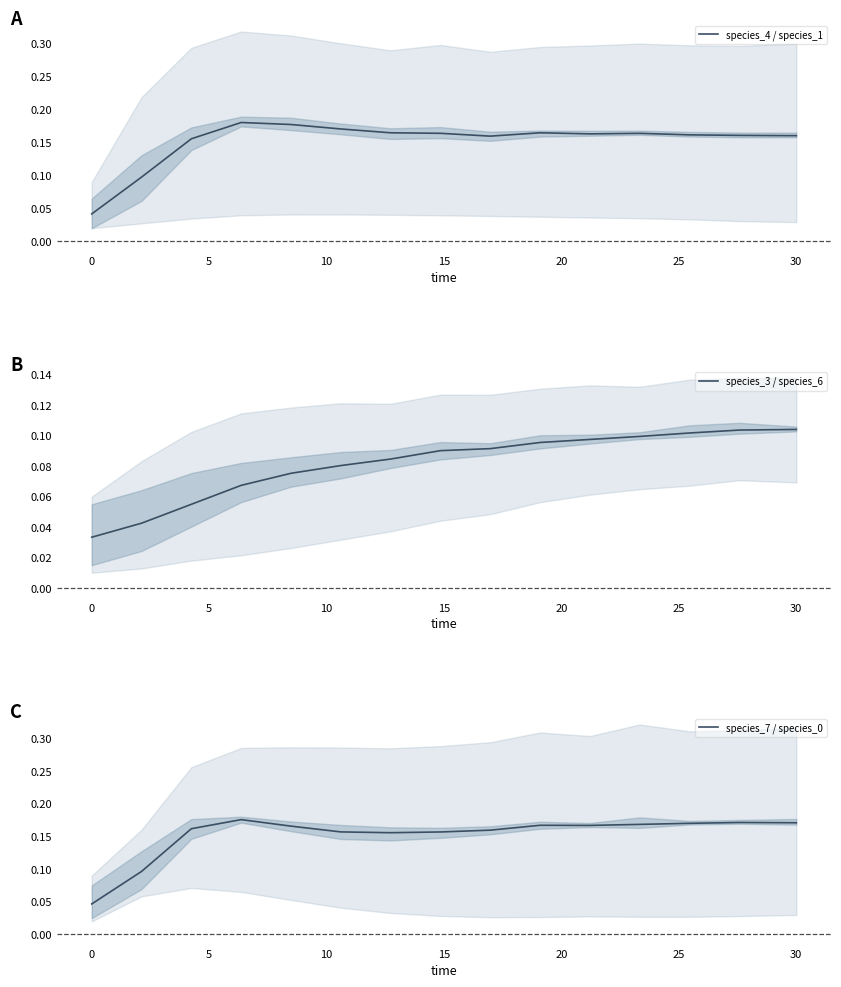

Reading left to right, list all the values displayed in this chart.

species_4 / species_1: 0.0	0.1	0.2	0.2	0.2	0.2	0.2	0.2	0.2	0.2	0.2	0.2	0.2	0.2	0.2
species_3 / species_6: 0.0	0.0	0.1	0.1	0.1	0.1	0.1	0.1	0.1	0.1	0.1	0.1	0.1	0.1	0.1
species_7 / species_0: 0.0	0.1	0.2	0.2	0.2	0.2	0.2	0.2	0.2	0.2	0.2	0.2	0.2	0.2	0.2